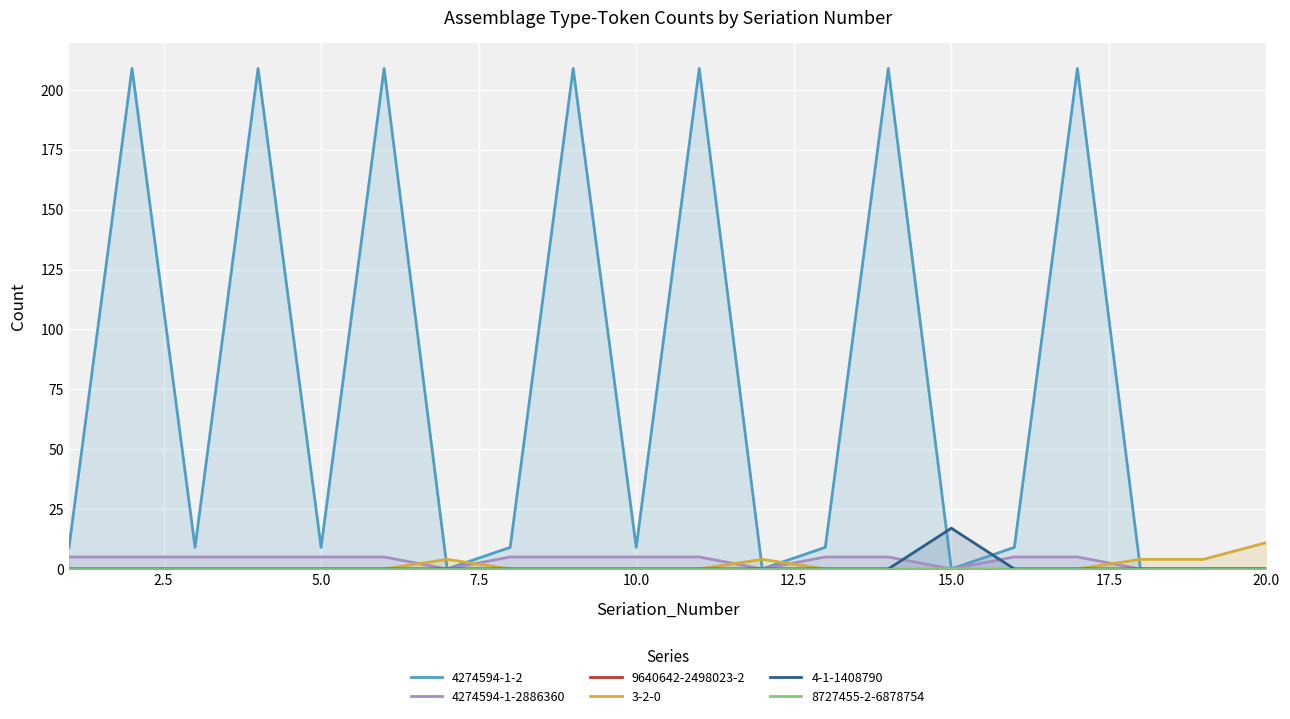

How many intersections are there between 4274594-1-2886360 and 3-2-0?

5